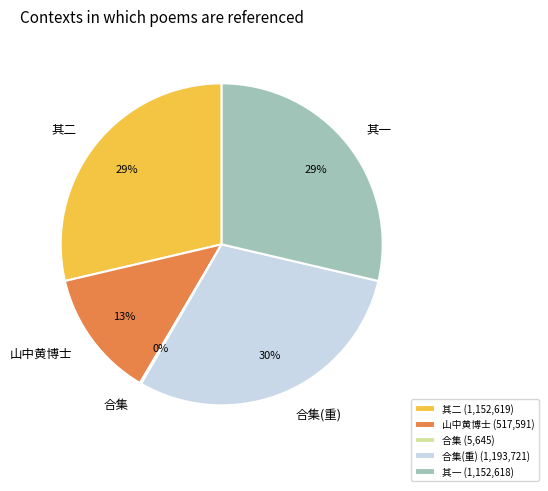

To the nearest percent, what portion does 其一 (1,152,618) represent?

29%